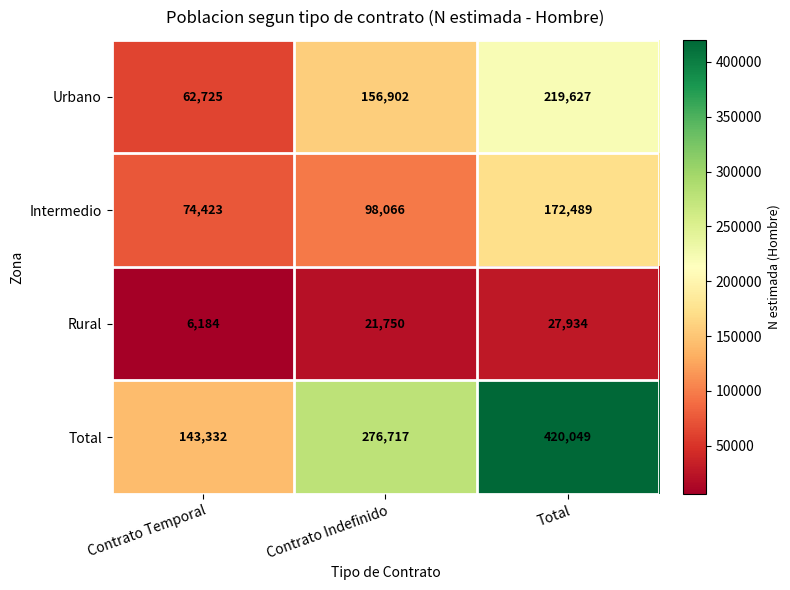

What is the average value of the Rural series?

18623